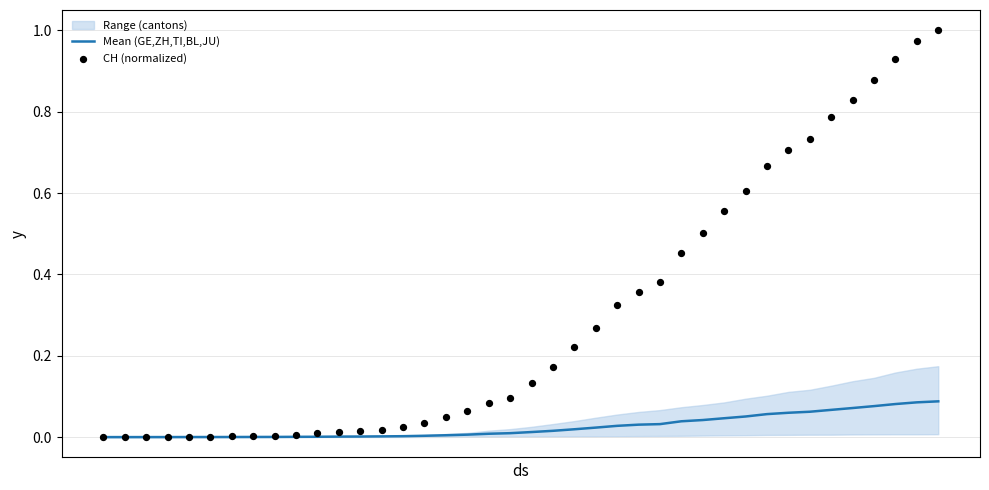

At how many categories does at least one series exceed 0?

39